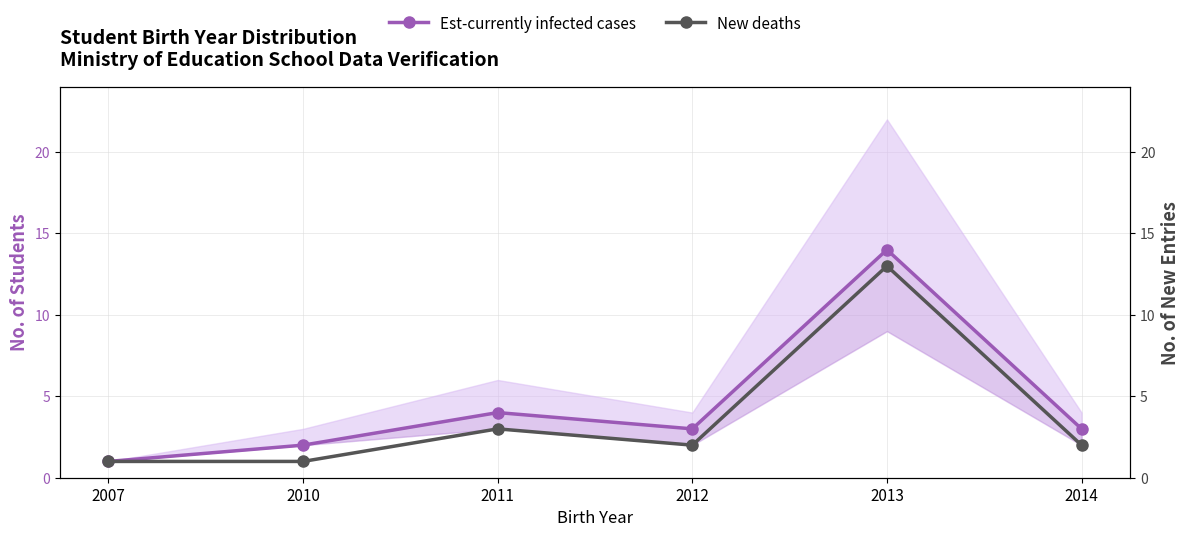

Reading left to right, list all the values displayed in this chart.

Est-currently infected cases: 1	2	4	3	14	3
New deaths: 1	1	3	2	13	2